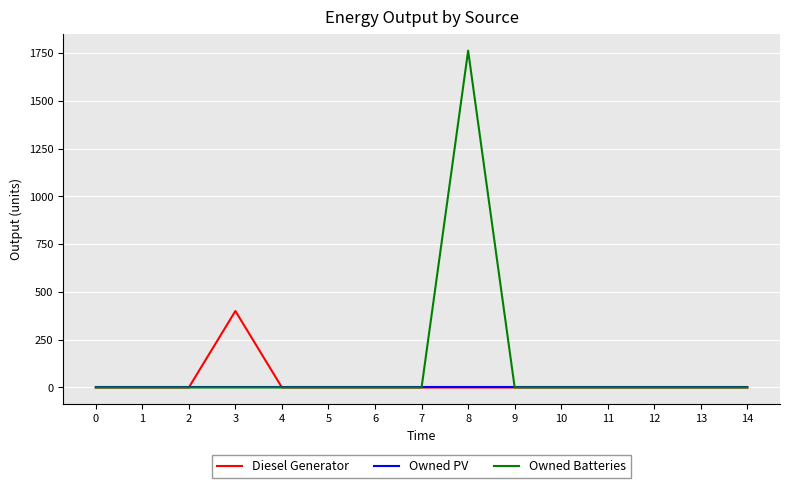

Which series has the largest total across all categories?

Owned Batteries